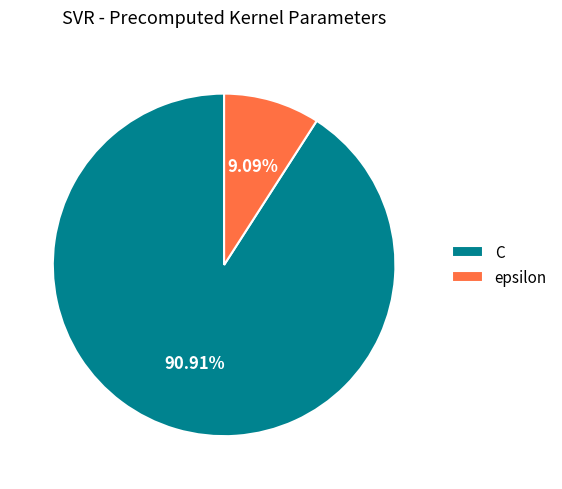

To the nearest percent, what portion does epsilon represent?

9%